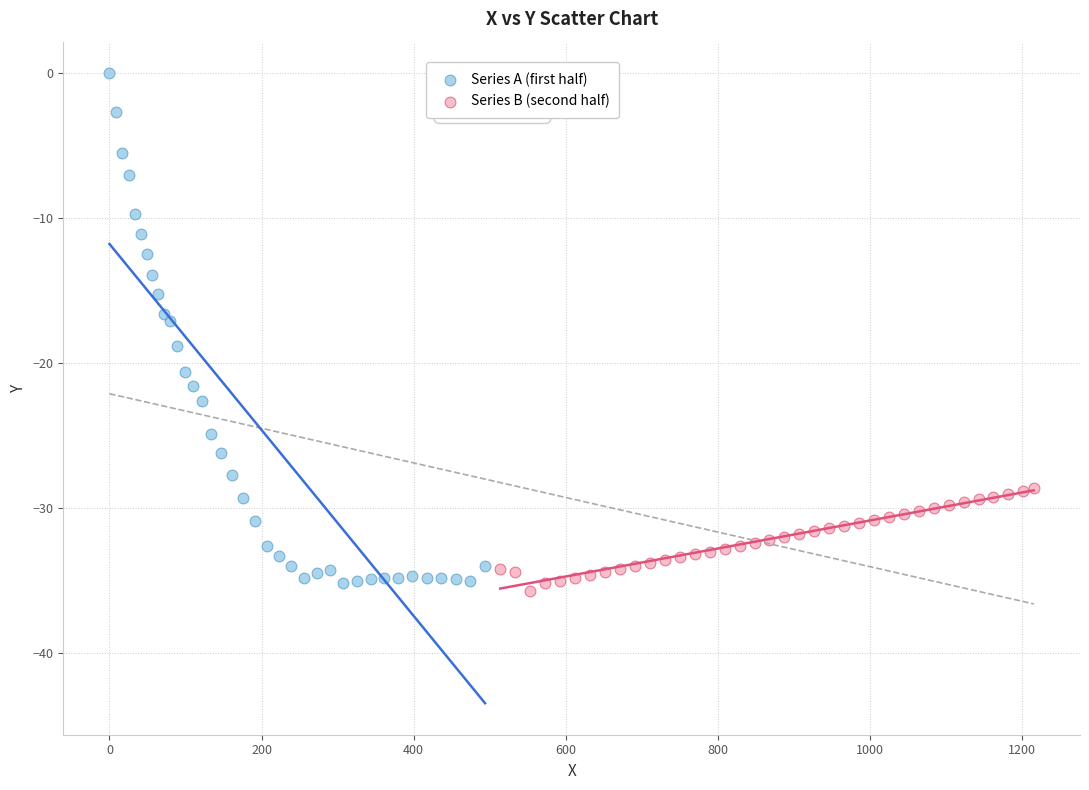

Which series has the widest spread of Y values?

Series A (first half)